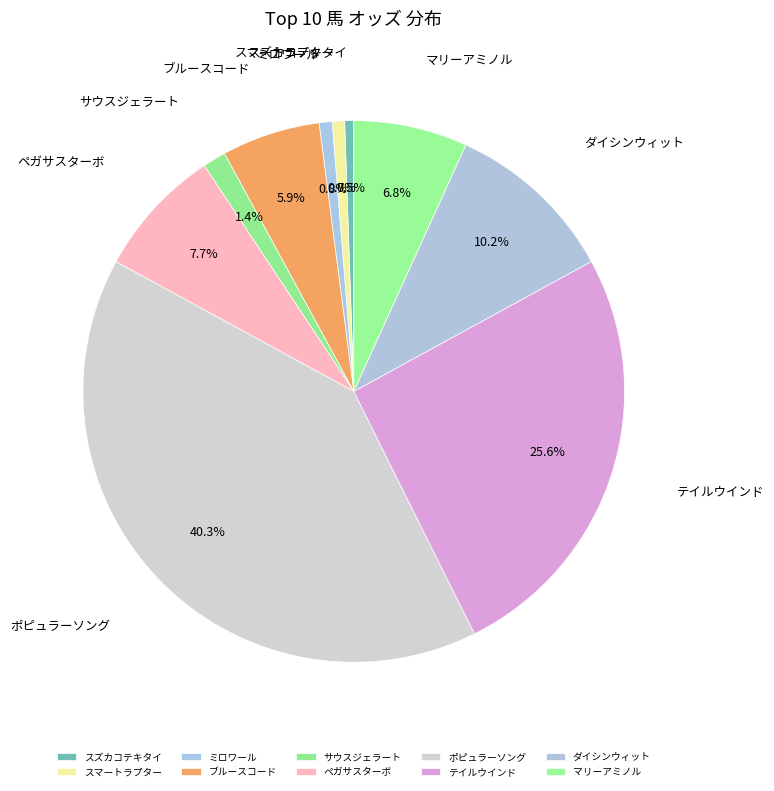

Count the number of slices in the pie.

10